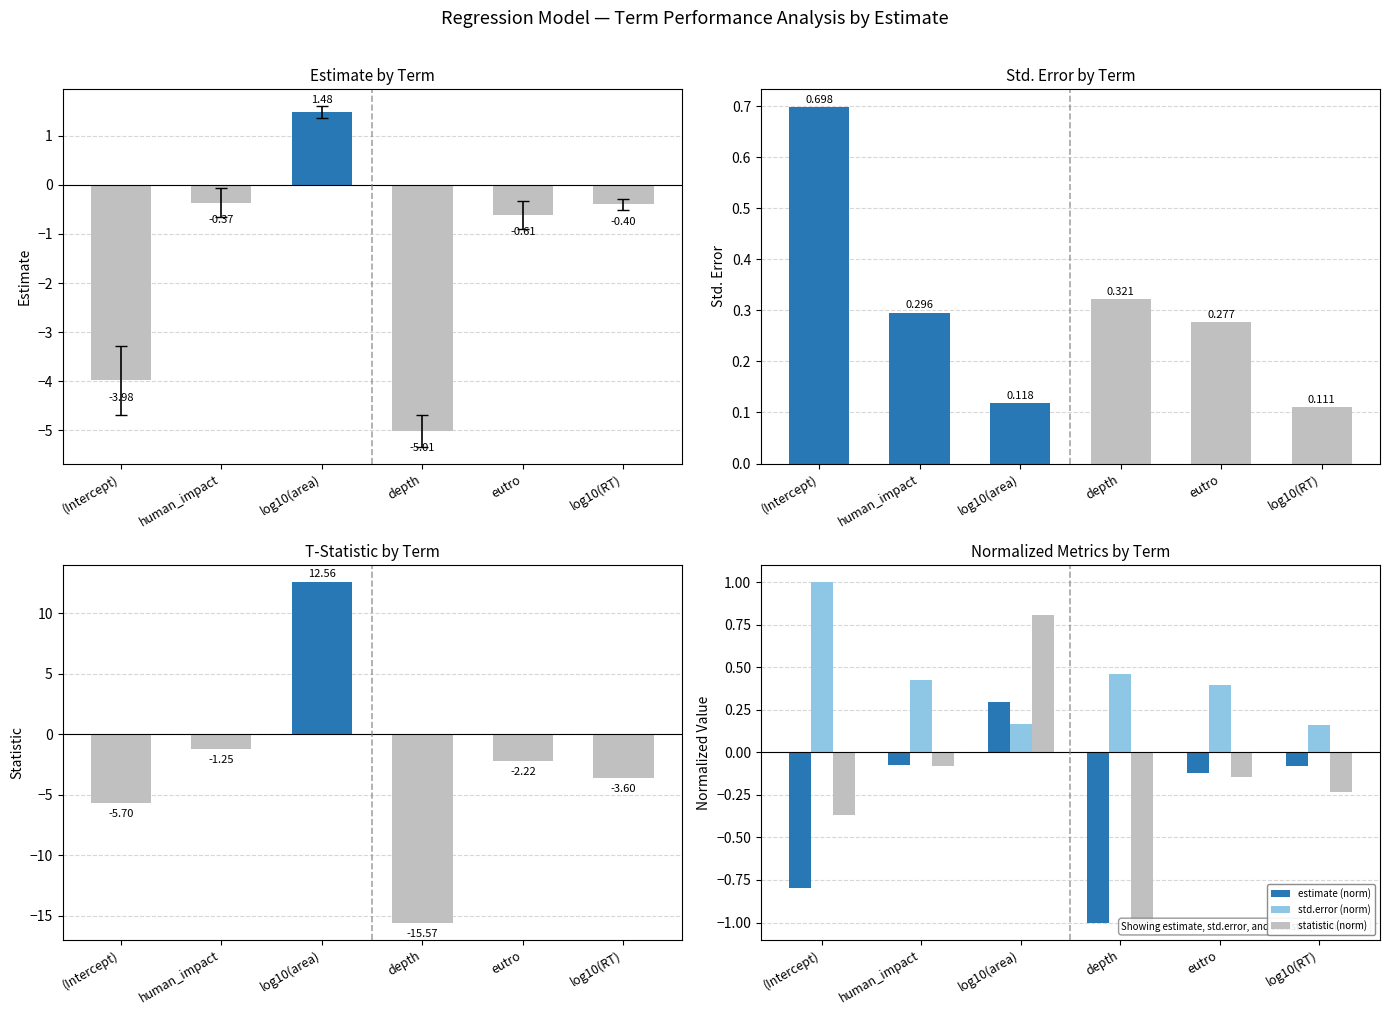

How many bars are there in each group?

6